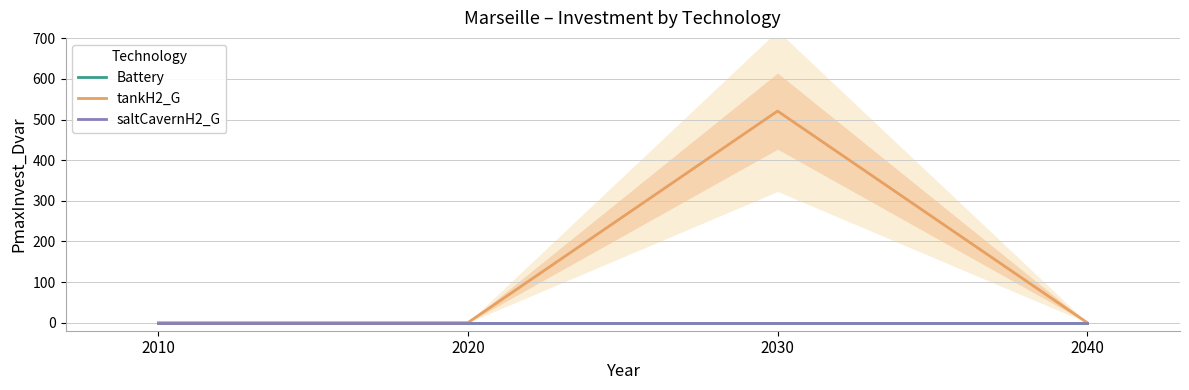

Reading left to right, what are all the values shown in this chart?

Battery: 0.0	0.0	0.0	0.0
tankH2_G: 0.0	0.0	521.0	0.0
saltCavernH2_G: 0.0	0.0	0.0	0.0